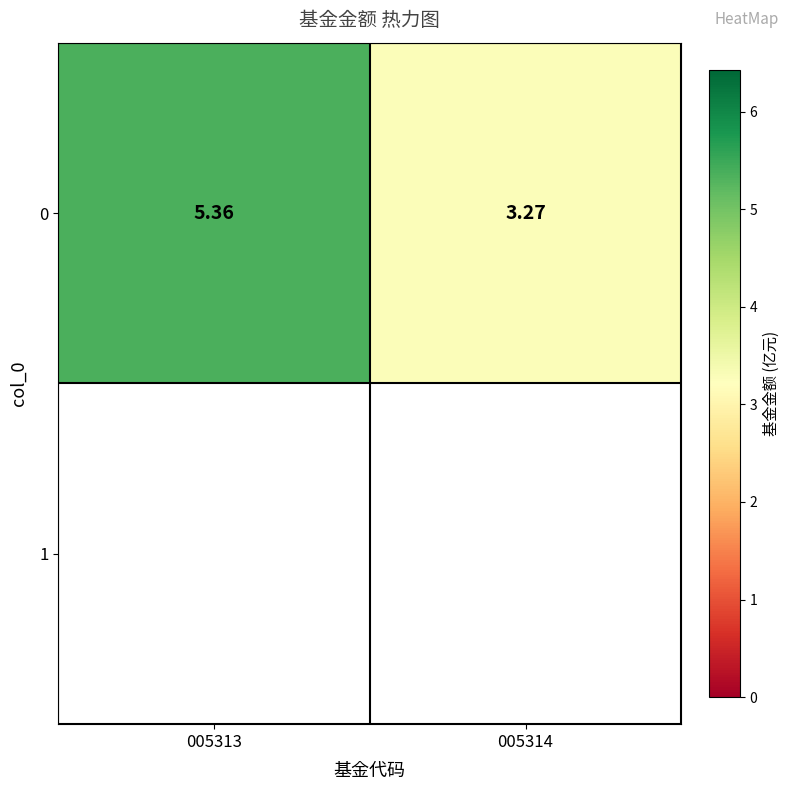

Count the values in the range 3 to 5.

1